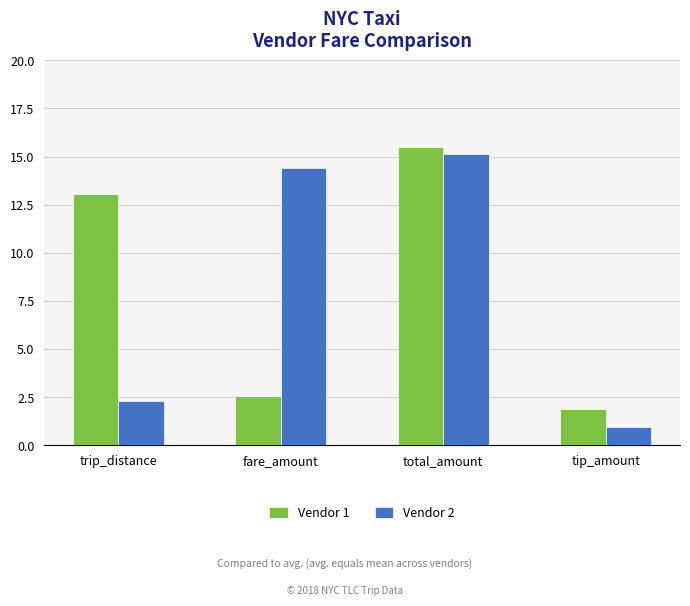

True or false: Vendor 2 has a value of 9.3 at total_amount.

False